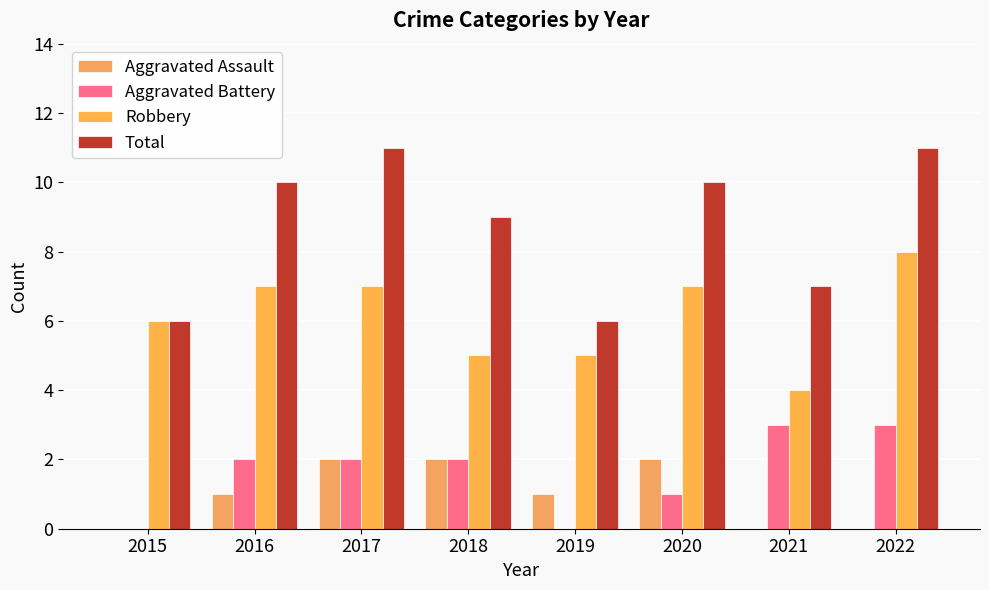

What is the difference between the Total values at 2019 and 2017?

5